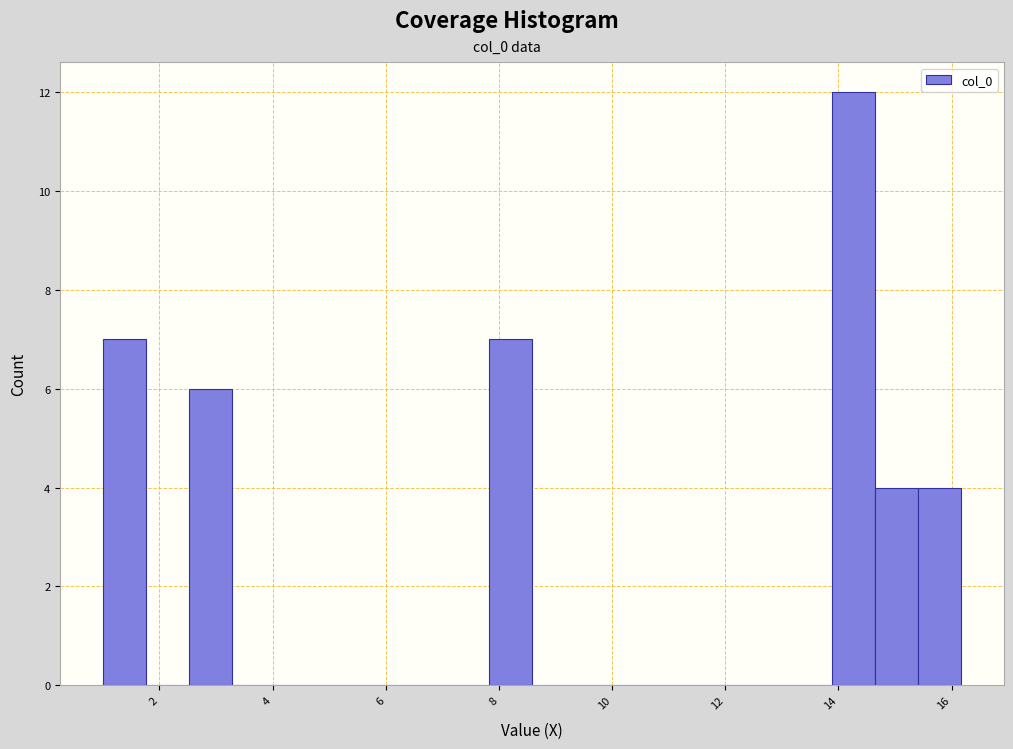

Read against the x-axis, roughly where is the centre of the tallest bar?

14.2